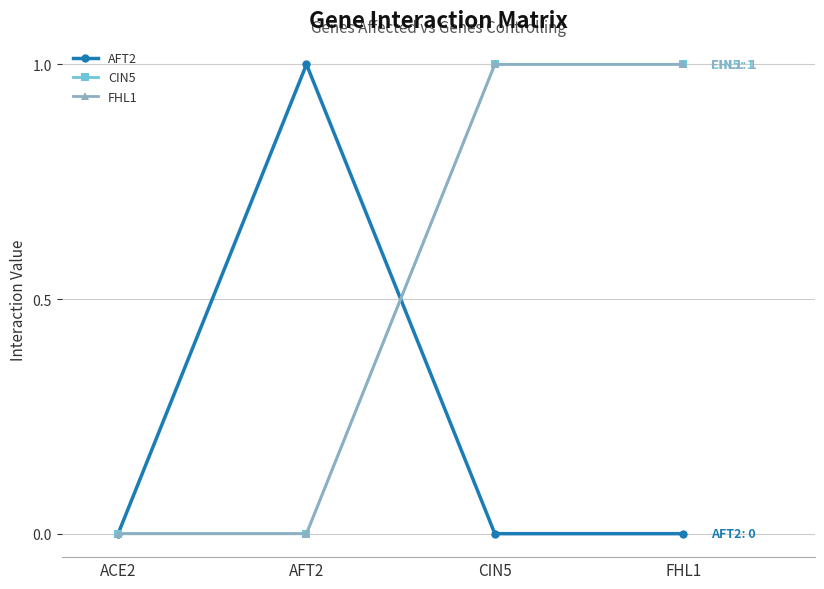

Is the value of CIN5 at FHL1 greater than the value of AFT2 at AFT2?

No